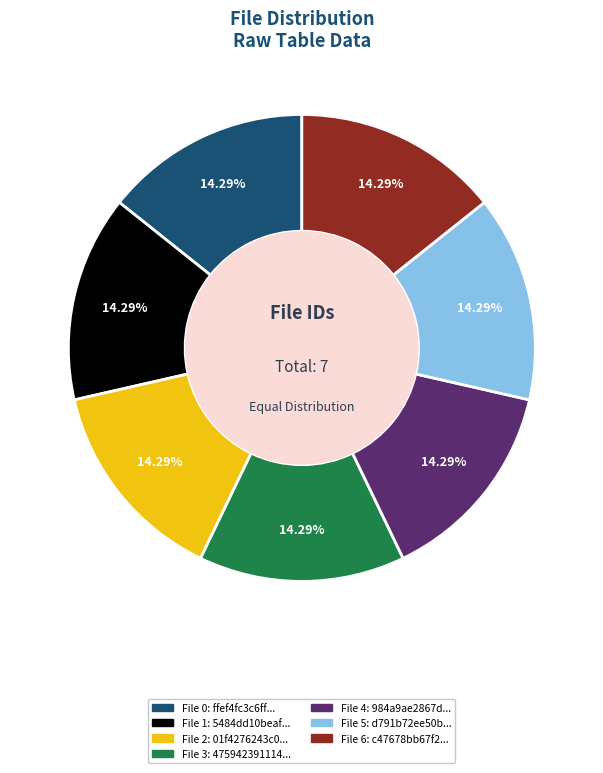

Does any single category account for the majority?

No